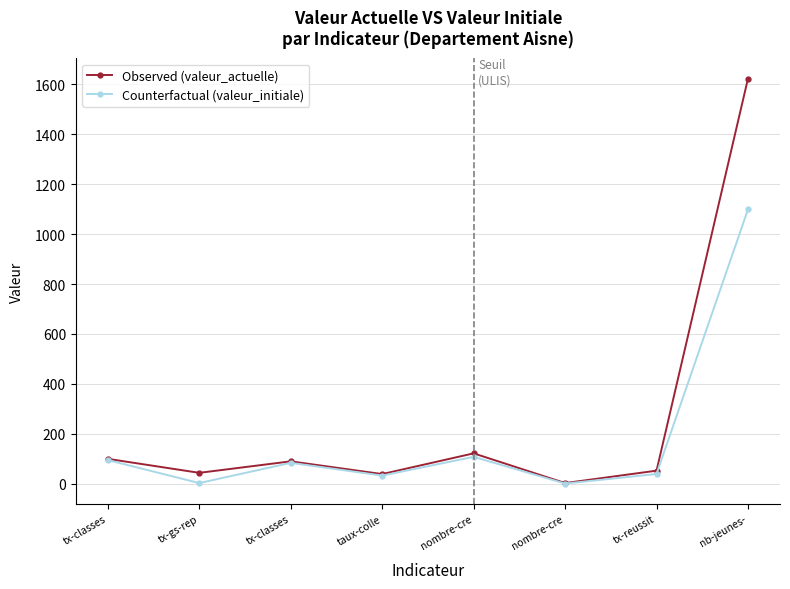

What is the minimum value shown in the chart?

1.0